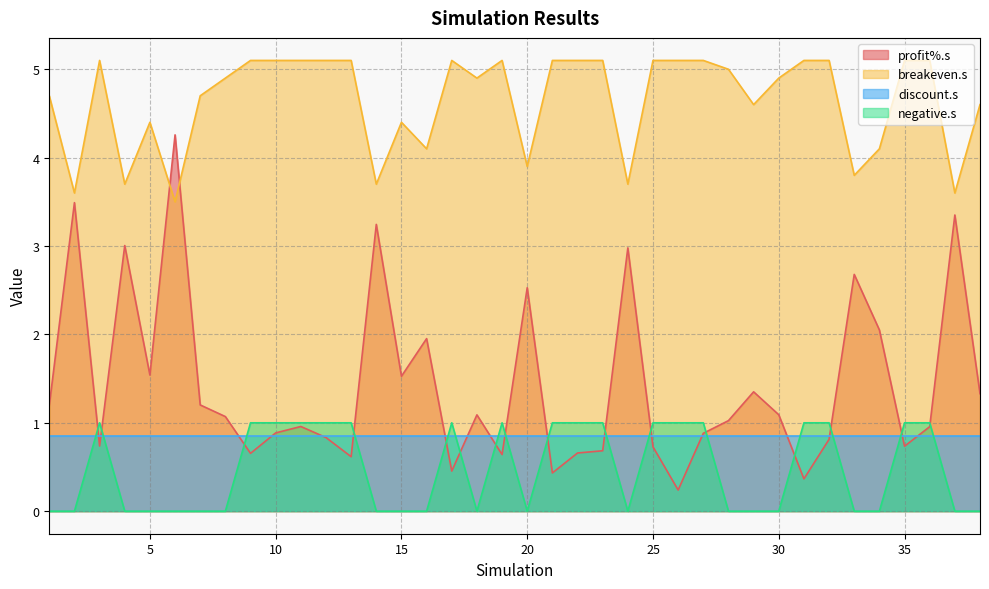

True or false: profit%.s has more than 2 points higher than both neighbors.

True